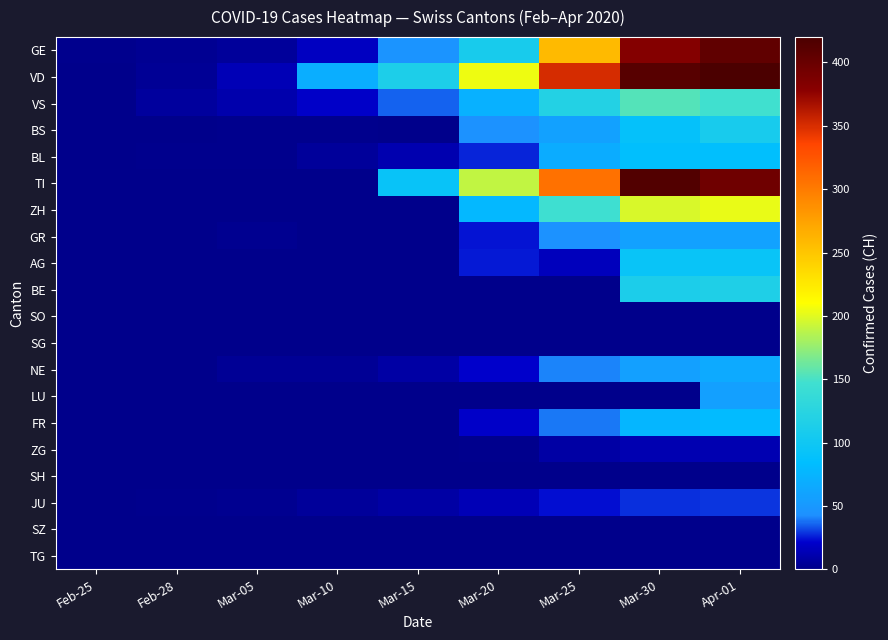

Which category has the lowest value across all series?

Feb-25